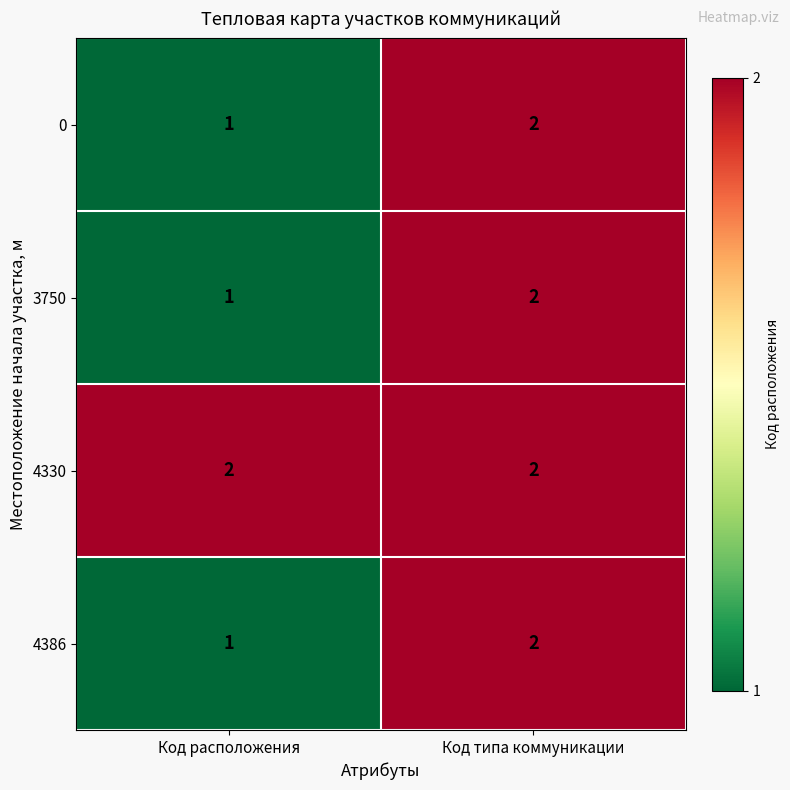

What is the sum of the 3750 values at Код расположения and Код типа коммуникации?

3